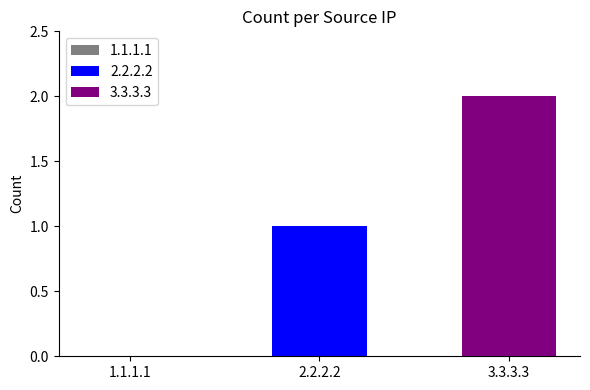

Which series has the widest spread of values?

2.2.2.2